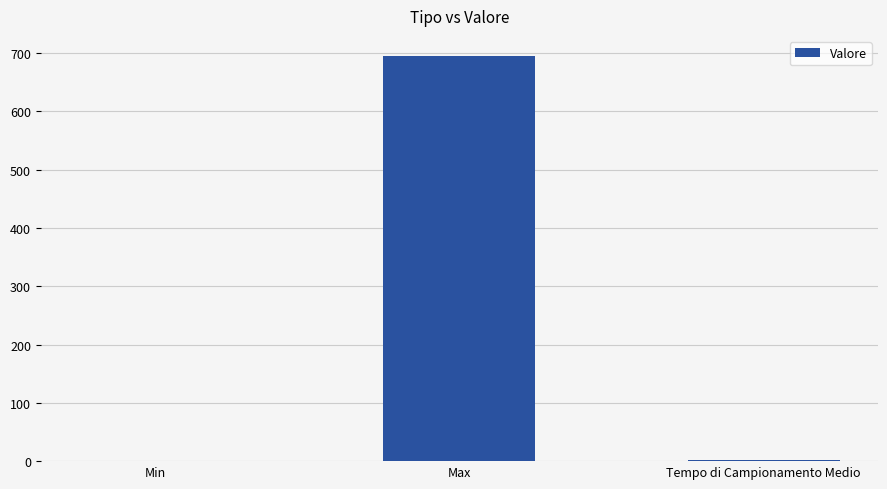

How many values exceed 2?

2